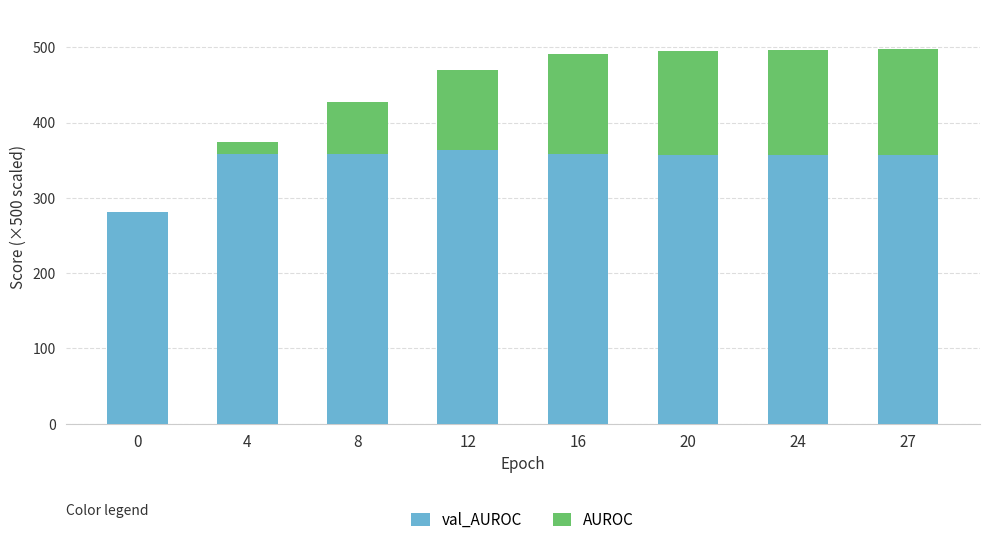

What is the total value across all series at 16?

490.4